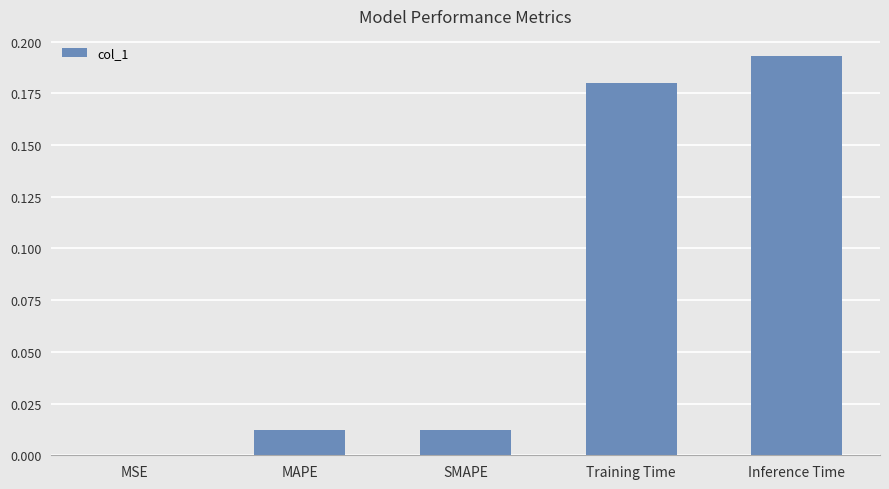

At which category does the chart reach its peak across all series?

Inference Time